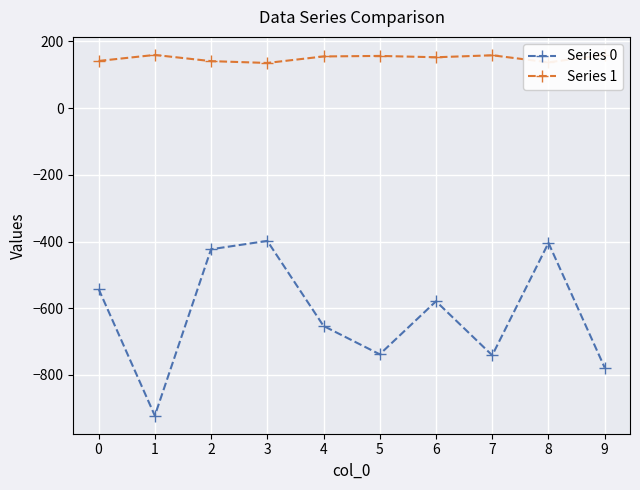

Rank the series by their average value, from highest to lowest.

Series 1, Series 0